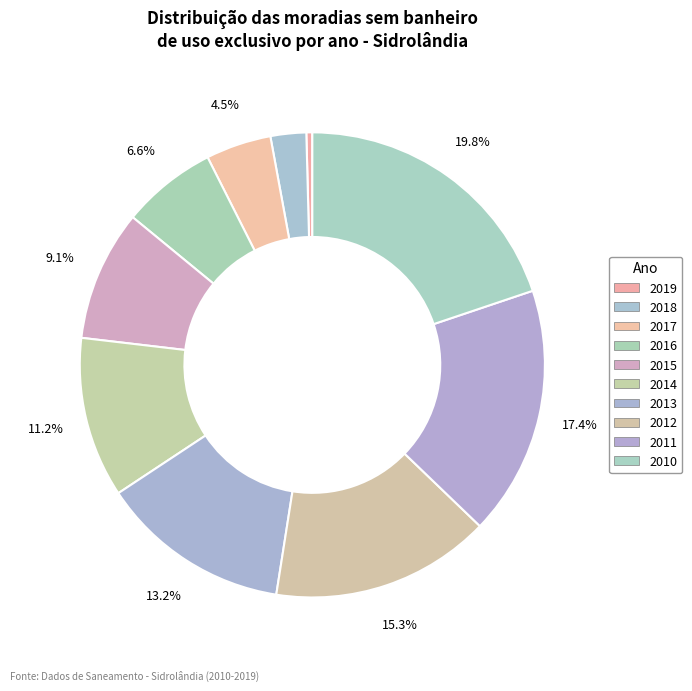

What portion of the pie excludes 2014?

88.8%